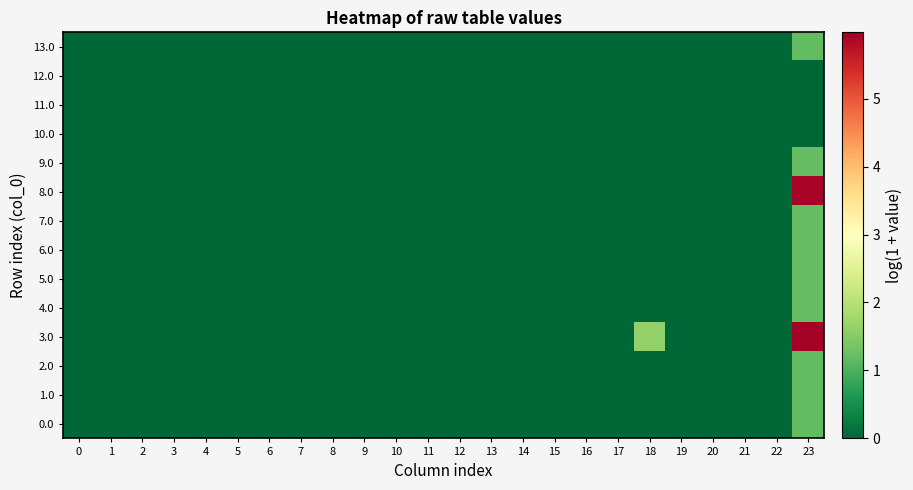

What is the greatest value displayed?

6.0